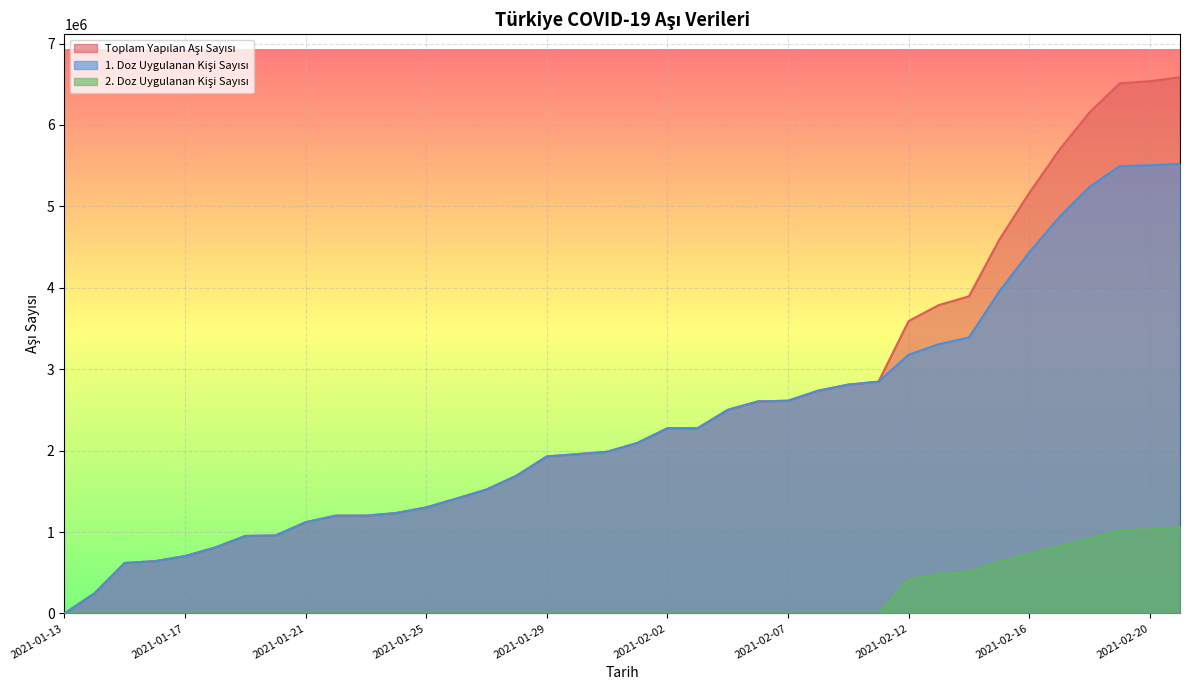

Count the number of data series in this chart.

3